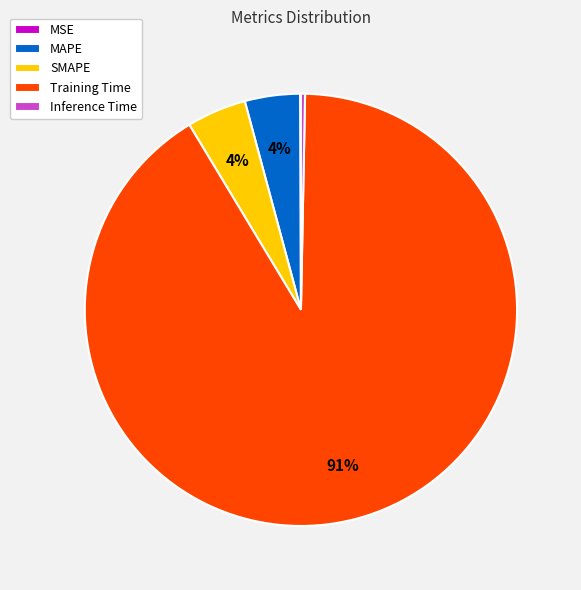

To the nearest percent, what percentage of the pie is SMAPE?

4%